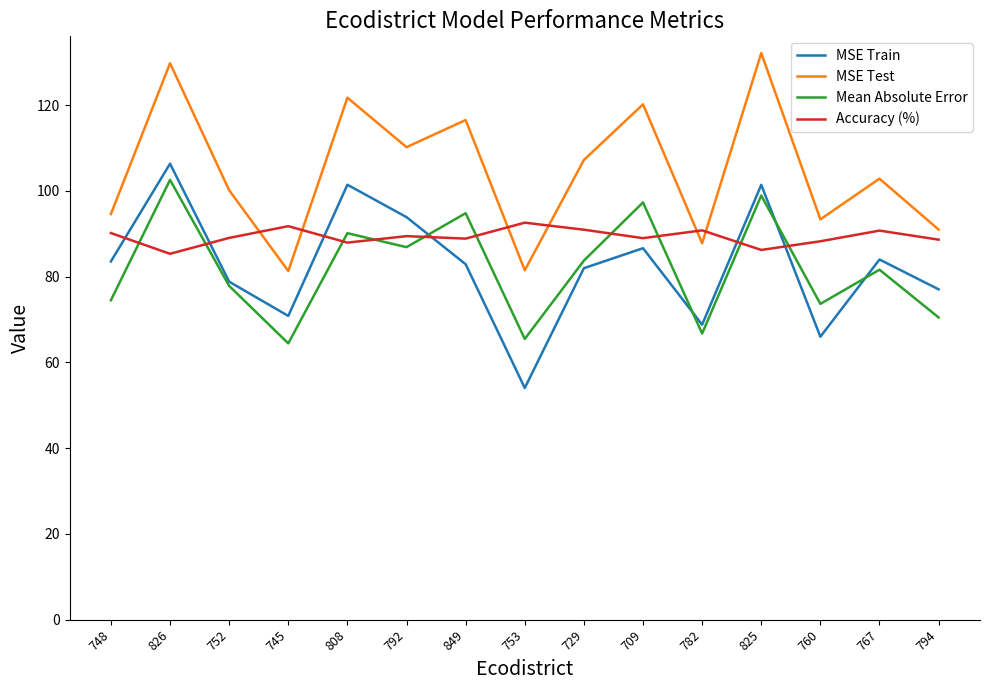

What value does the Accuracy (%) series have at 794?

88.6